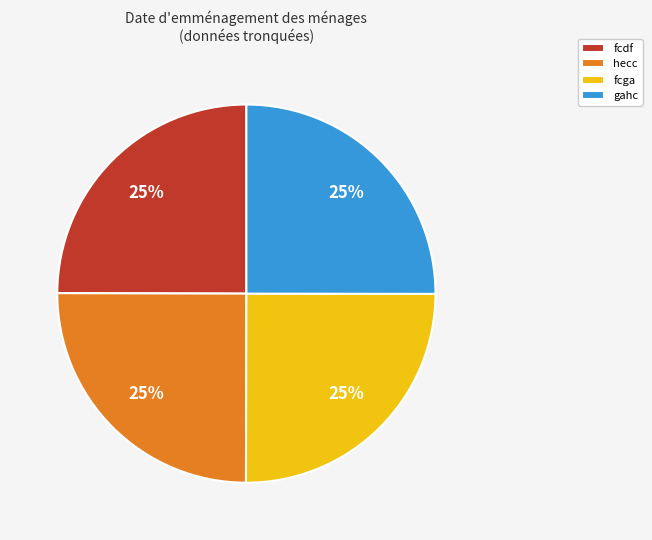

To the nearest percent, what is the combined percentage of fcdf and gahc?

50%